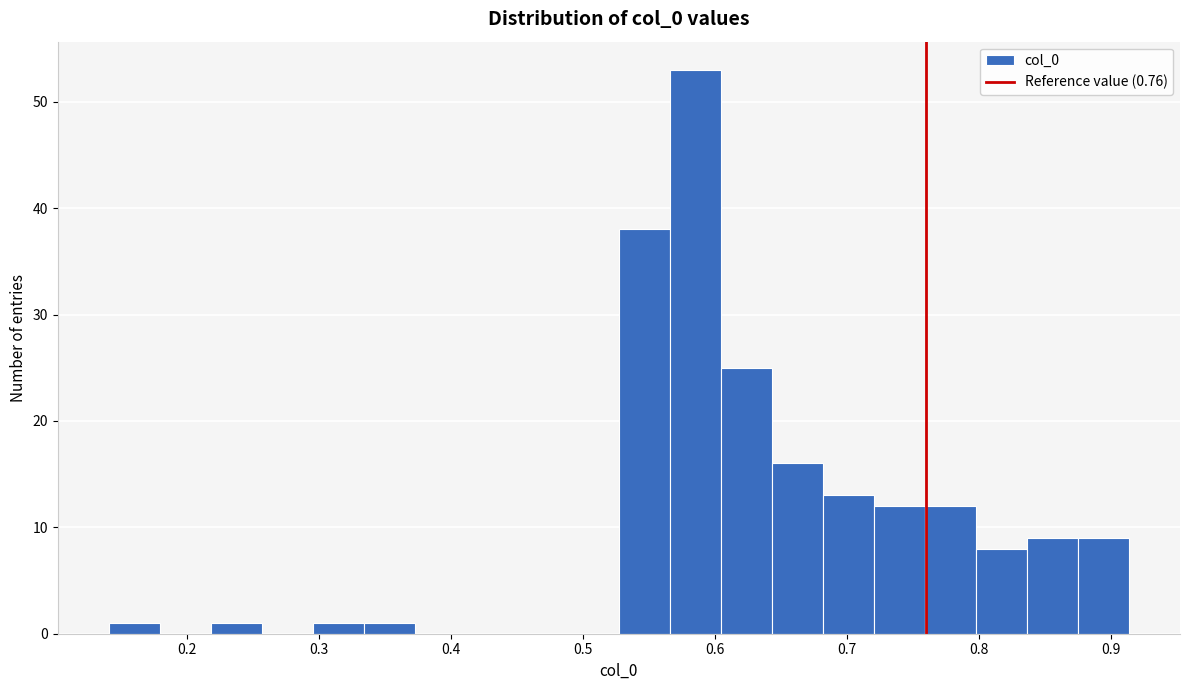

Read against the x-axis, roughly where is the centre of the tallest bar?

0.59